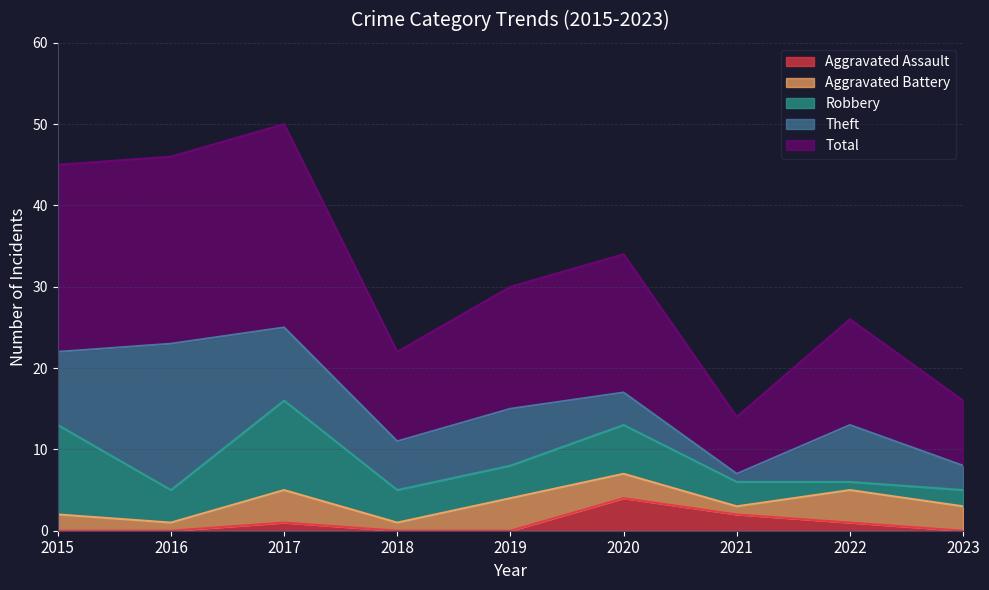

What is the total value across all series at 2016?

46